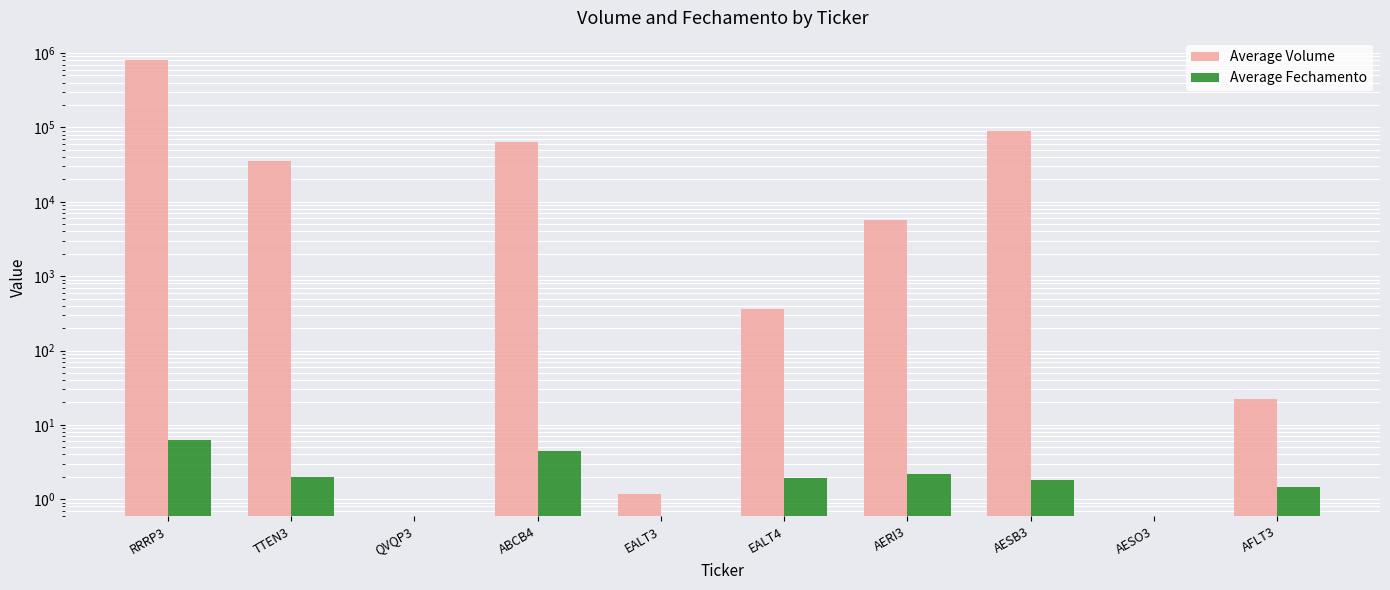

Which series has the largest total across all categories?

Average Volume